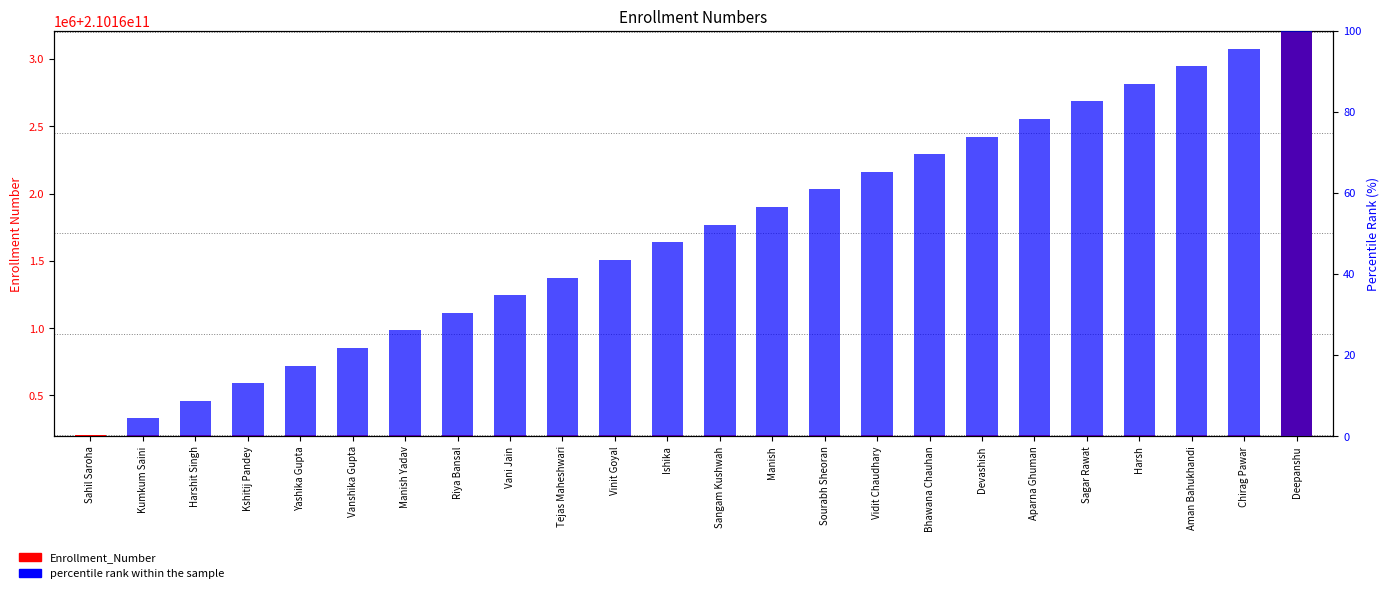

What are all the series names shown in the legend?

Enrollment_Number, percentile rank within the sample